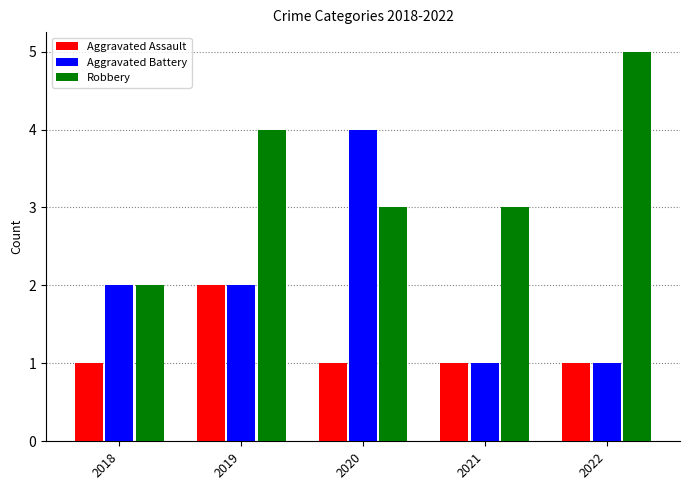

What is the spread (max minus min) of values at 2021?

2